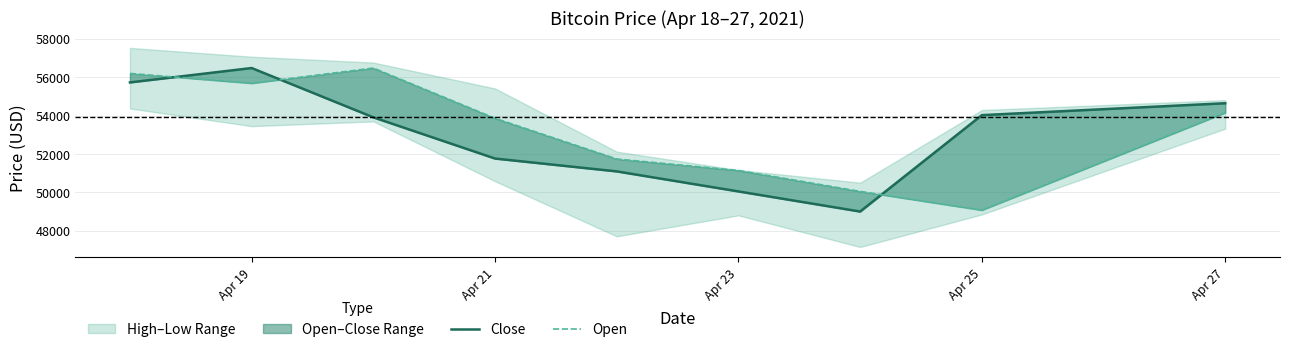

What is the highest value of the Open series?

56471.1